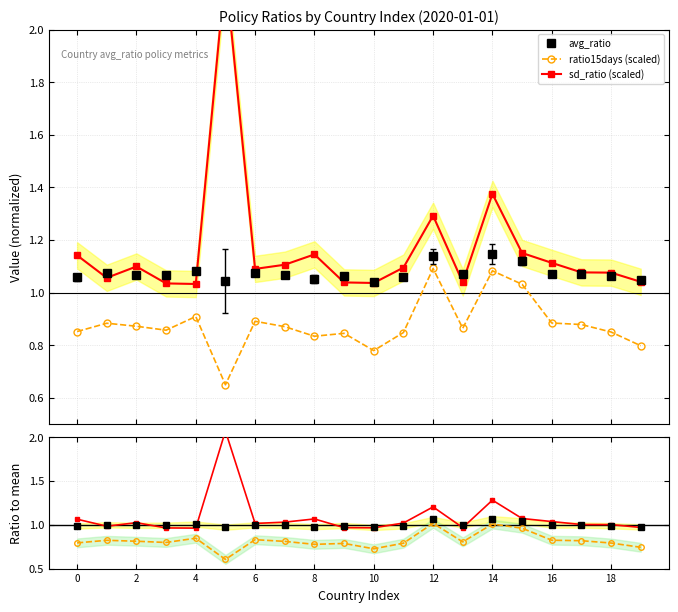

True or false: avg_ratio has more than 0 interior local peaks.

True